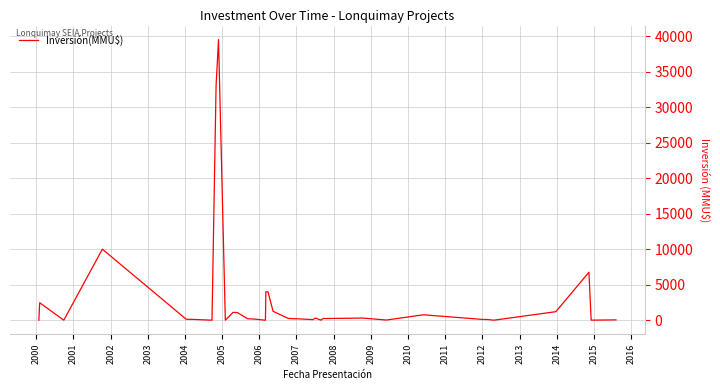

Is this an area chart (filled region under the line)?

No